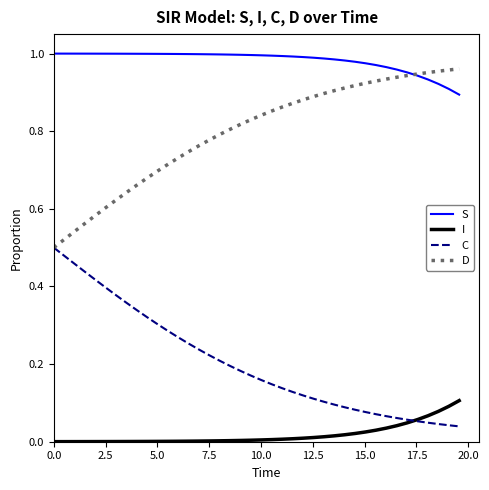

True or false: I and D cross at least once.

False